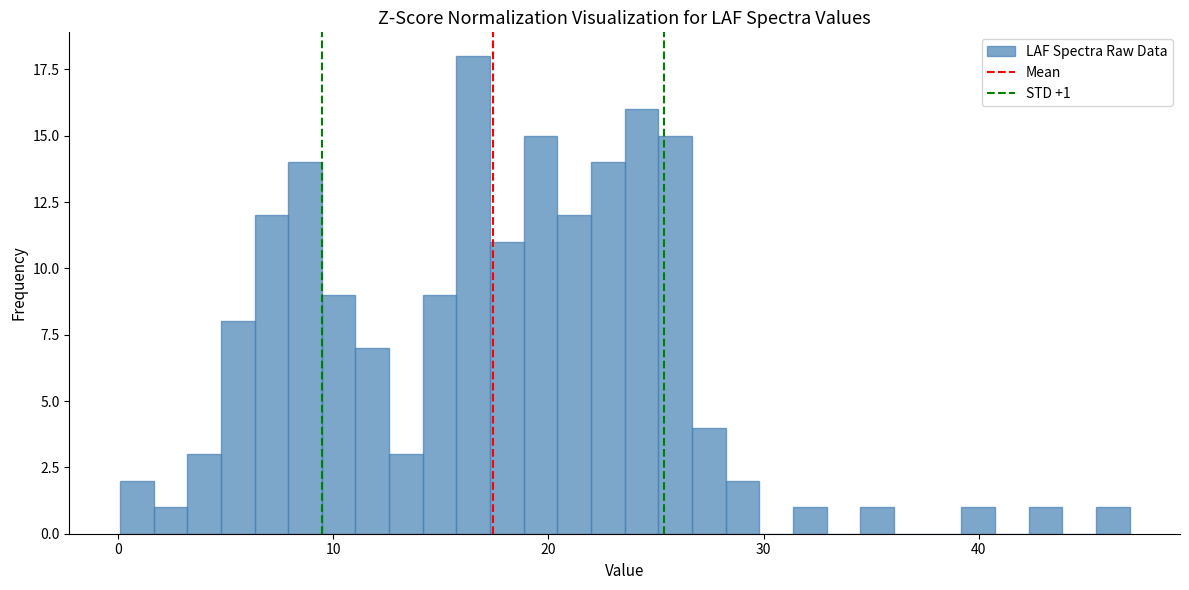

Read against the x-axis, roughly where is the centre of the tallest bar?

17